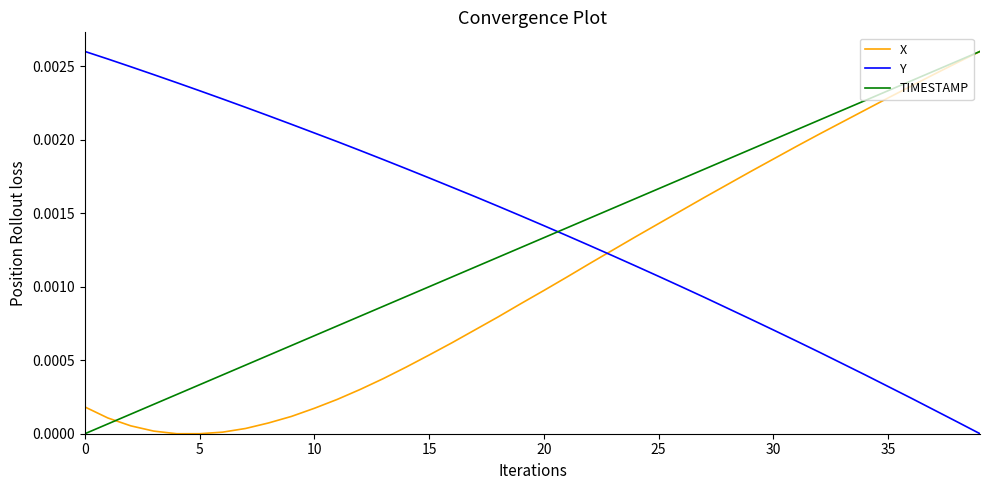

How many intersections are there between TIMESTAMP and Y?

1